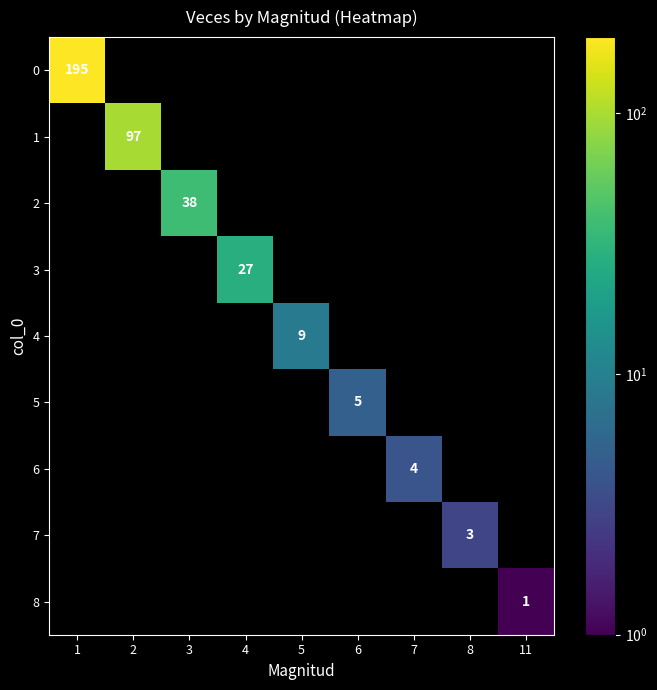

True or false: 8 has a value of 0 at 11.

False